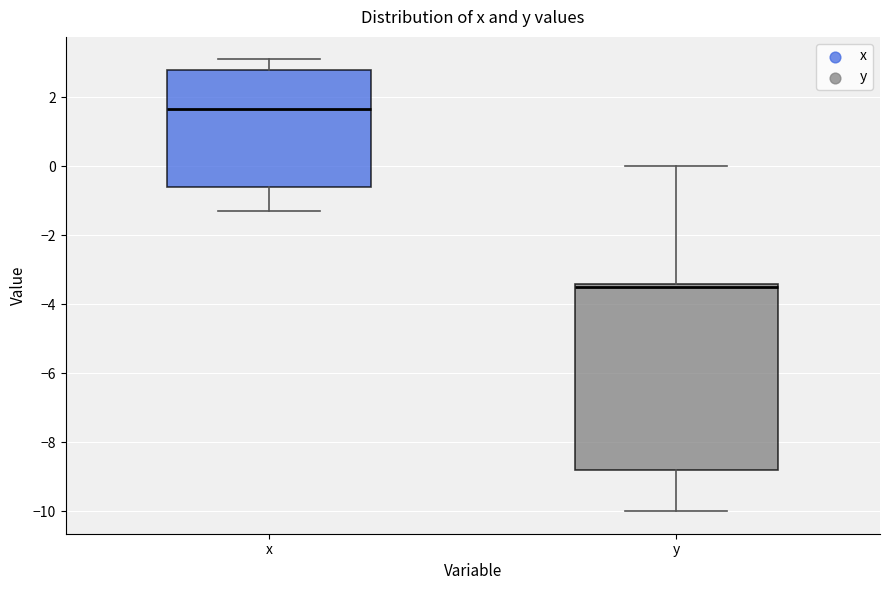

Reading left to right, transcribe this box plot: for each box, give where its median line is, the range the box spans, and where its two whiskers end, as read against the y-axis. The values are not printed on the chart, so give them approximately, as read against the axis.

x: median 1.6, box -0.6 to 2.8, whiskers -1.2 to 3.2
y: median -3.4 (just below the box's upper edge), box -8.8 to -3.4, whiskers -10.0 to 0.0